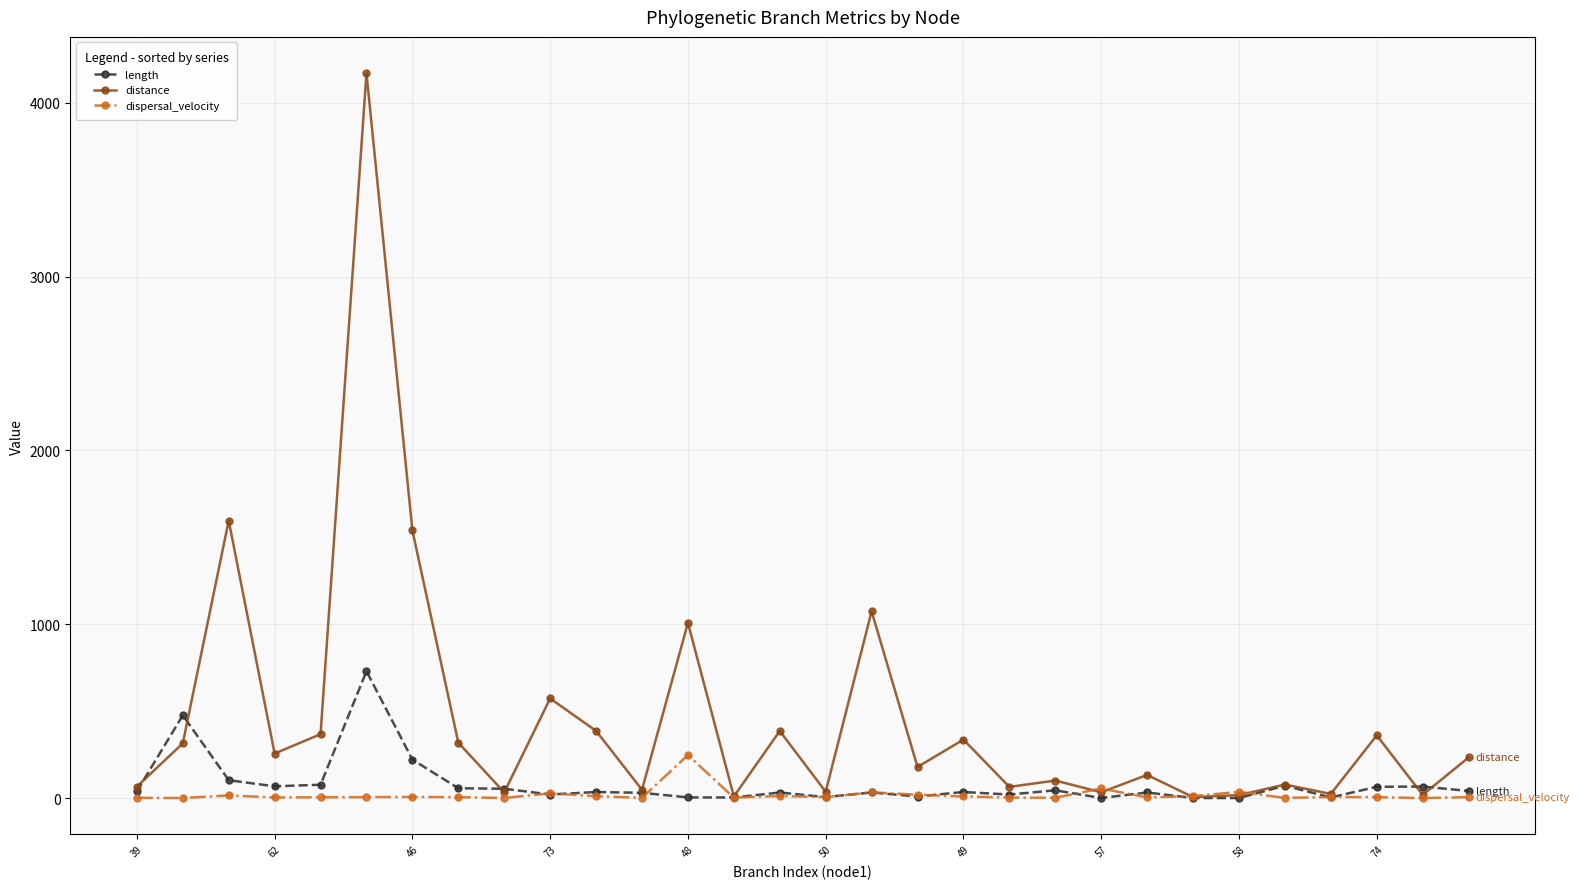

Which series has the largest total across all categories?

distance